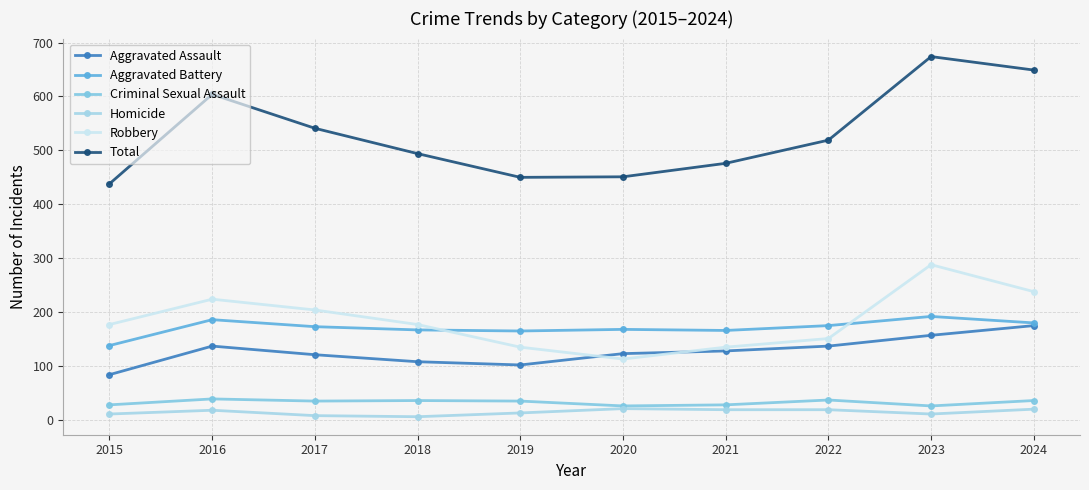

At which category is the sum across all series the highest?

2023